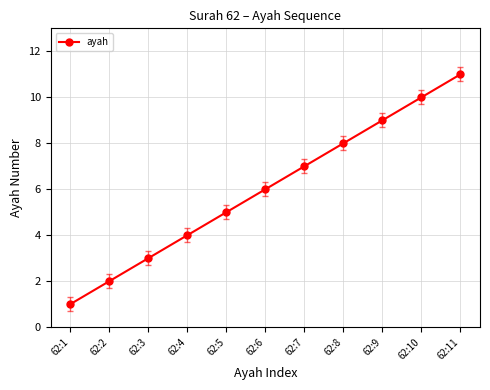

What is the sum of the values at 62:2 and 62:4?

6